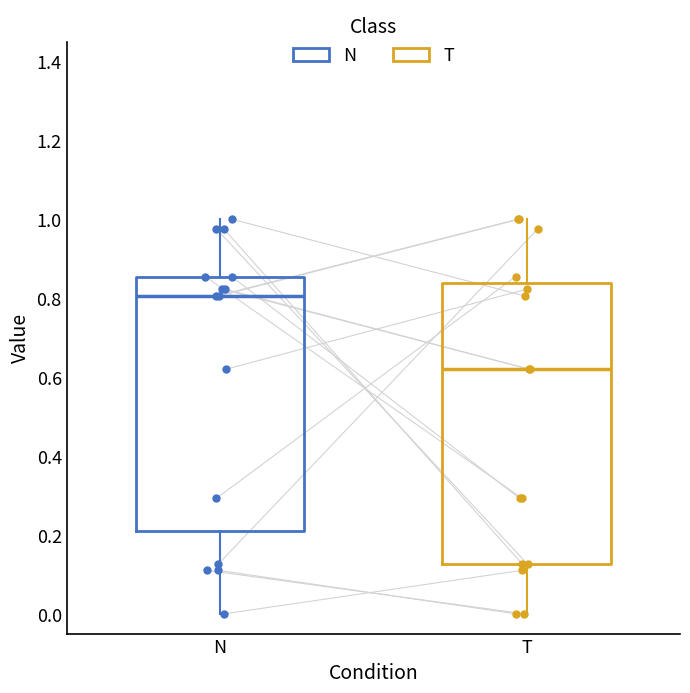

Which box's median line is the highest?

N